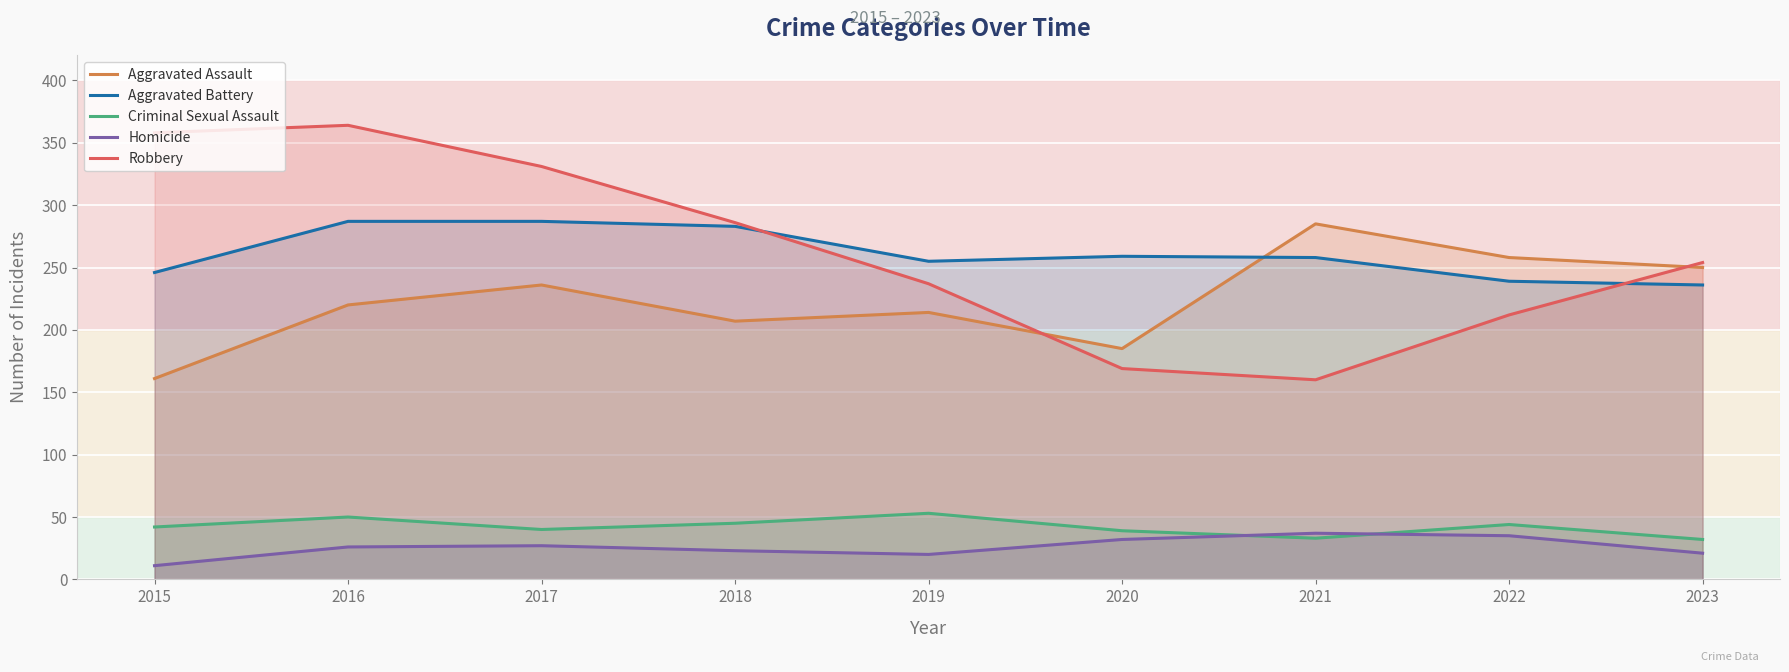

What is the highest value of the Aggravated Assault series?

285